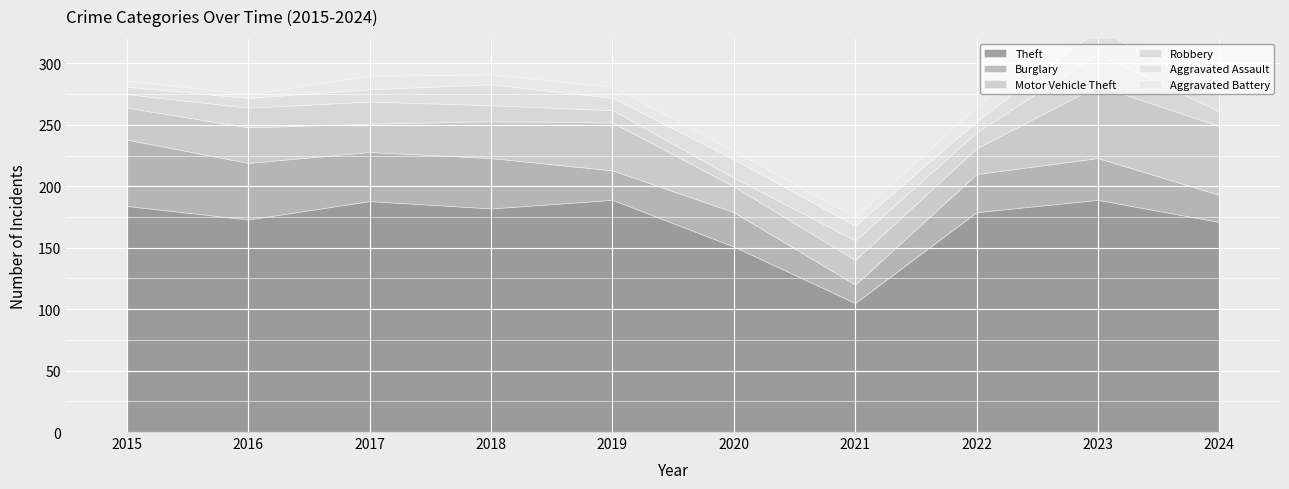

Where is the first local minimum for Robbery?

2020